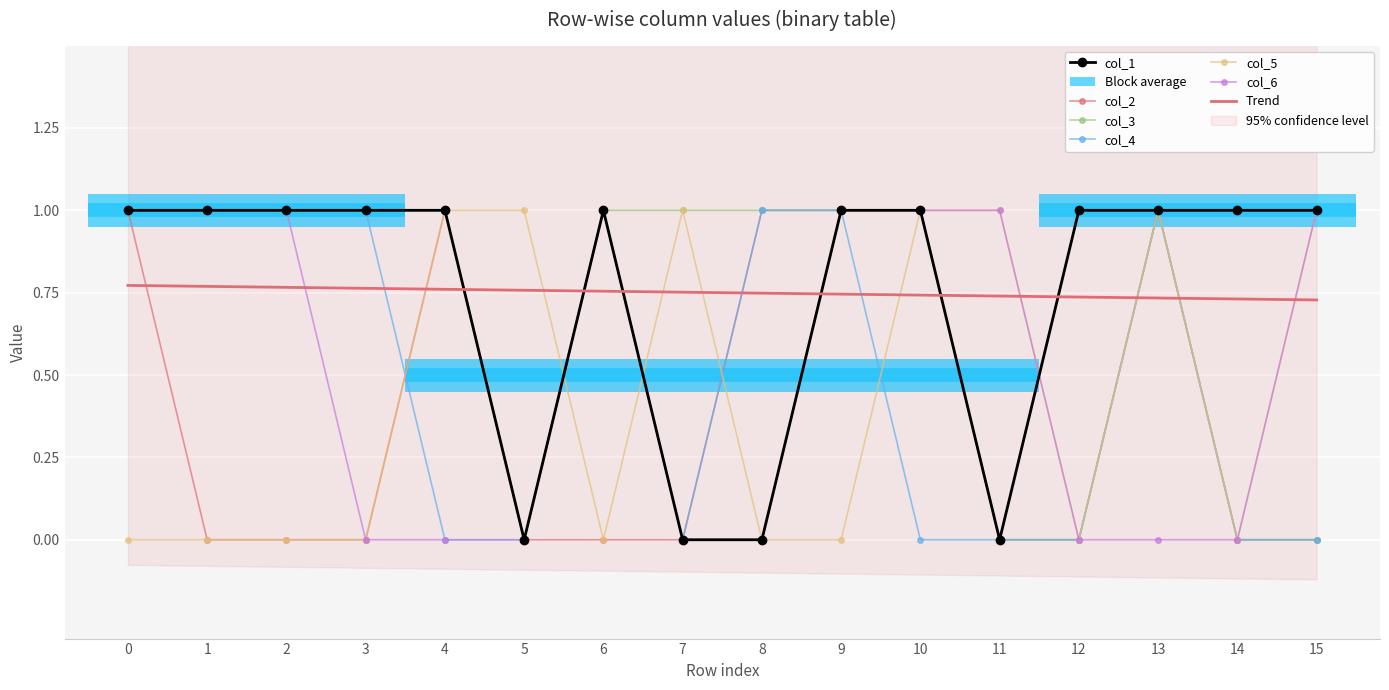

Which series has the largest total across all categories?

col_1